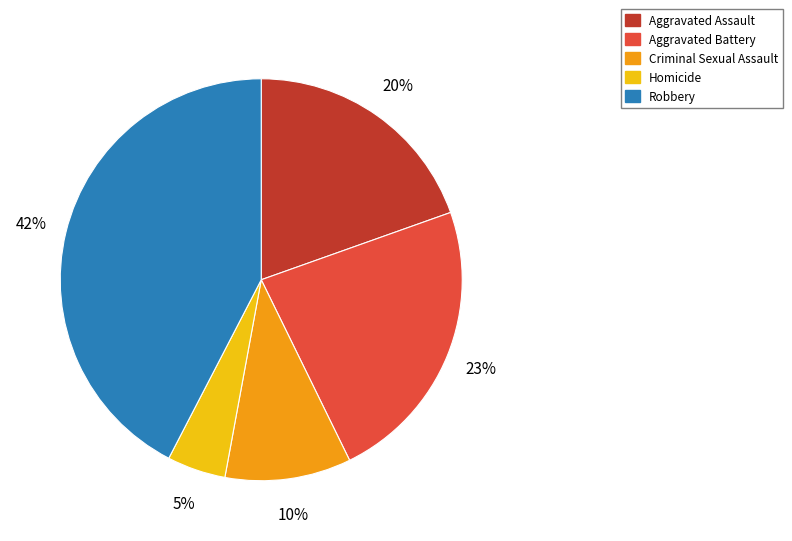

Count the number of slices in the pie.

5